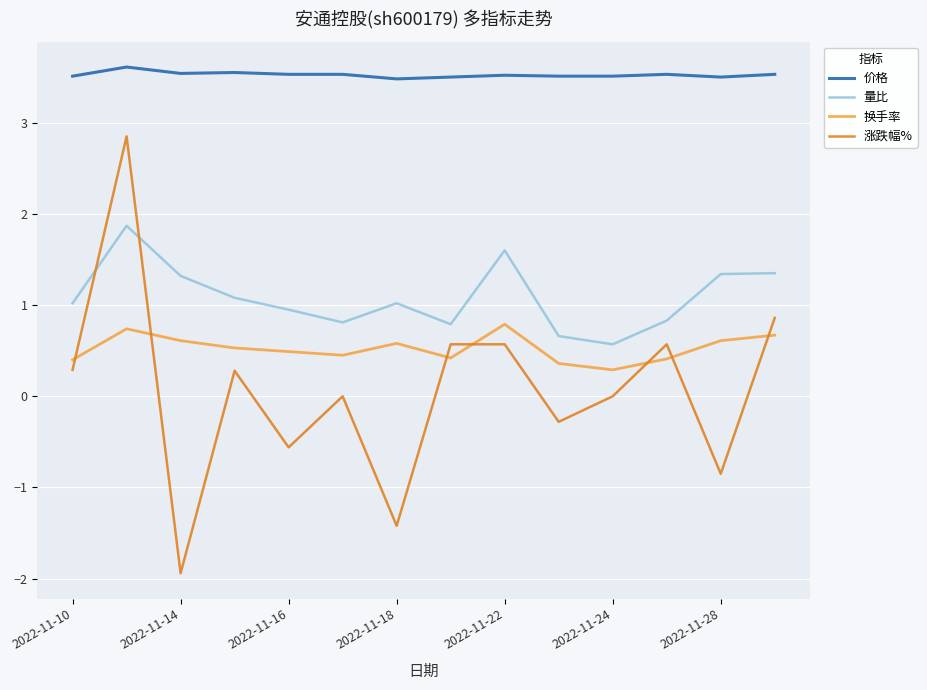

Rank the series by their maximum value, from lowest to highest.

换手率, 量比, 涨跌幅%, 价格